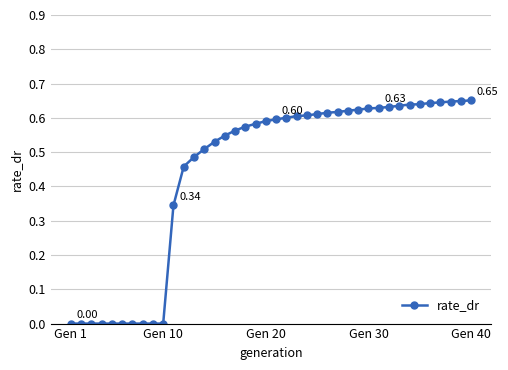

What is the average value?

0.4